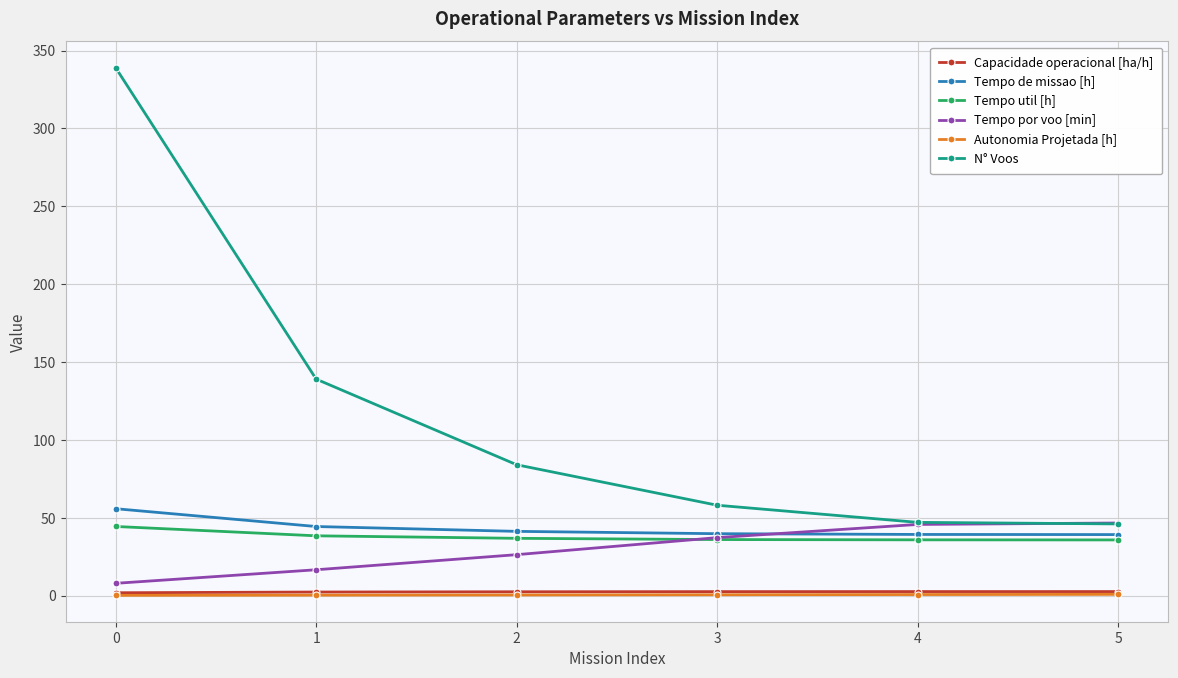

Between 2 and 4, which series saw the biggest shift?

N° Voos